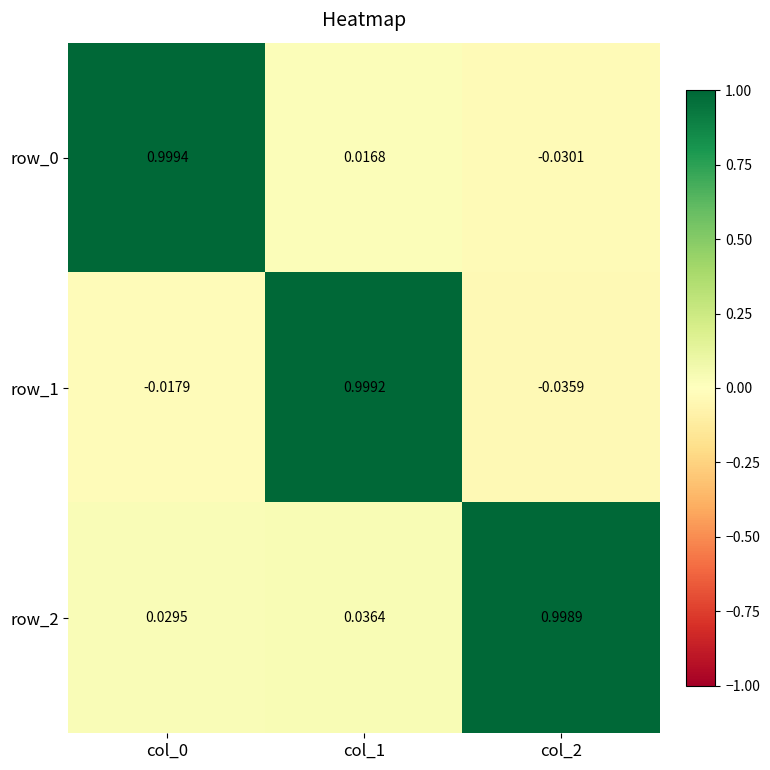

At which label does row_1 reach its peak?

col_1